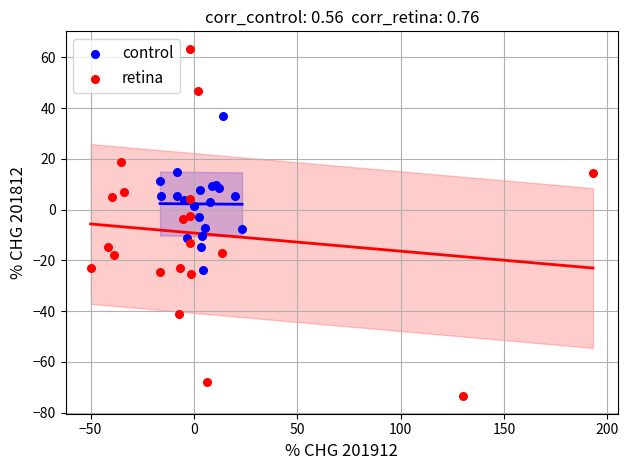

Which series contains the highest Y value?

retina